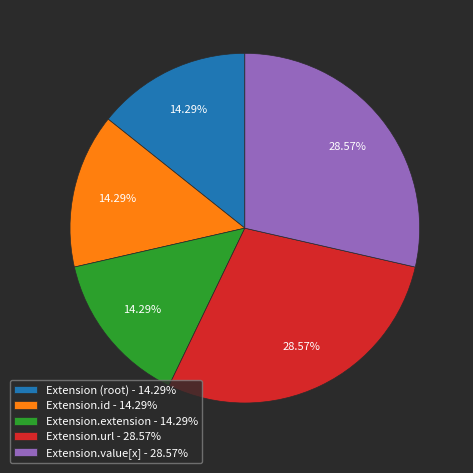

Approximately how many times larger is the value at Extension.value[x] - 28.57% compared to Extension.url - 28.57%?

1.0